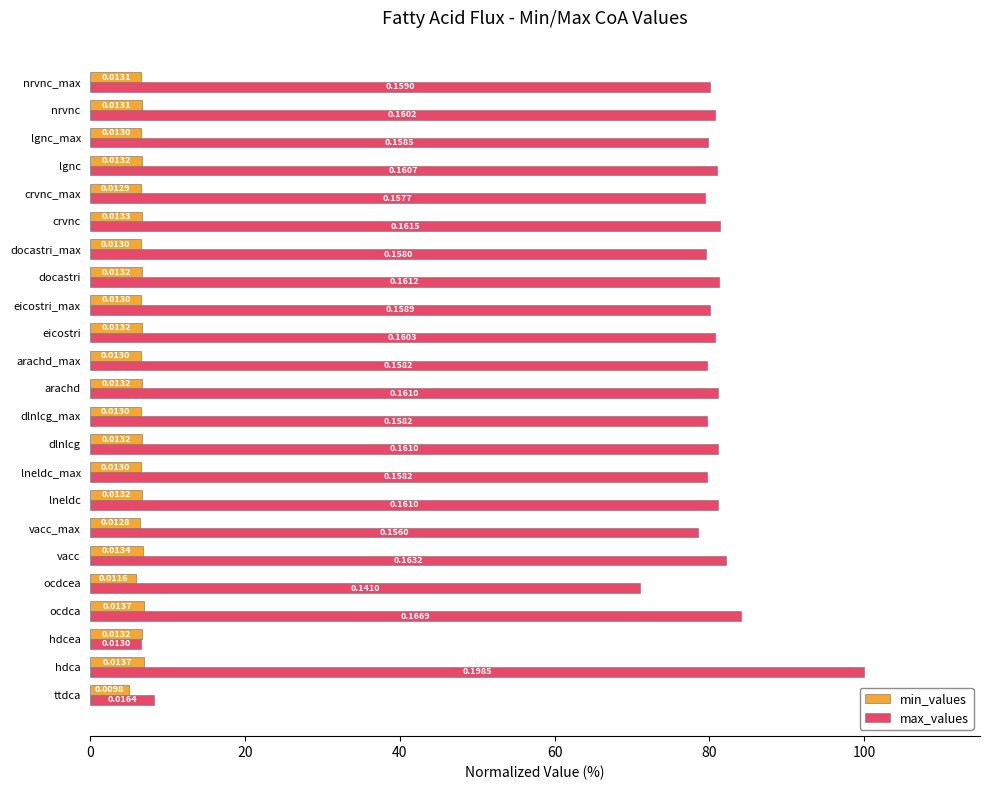

What are all the series names shown in the legend?

min_values, max_values